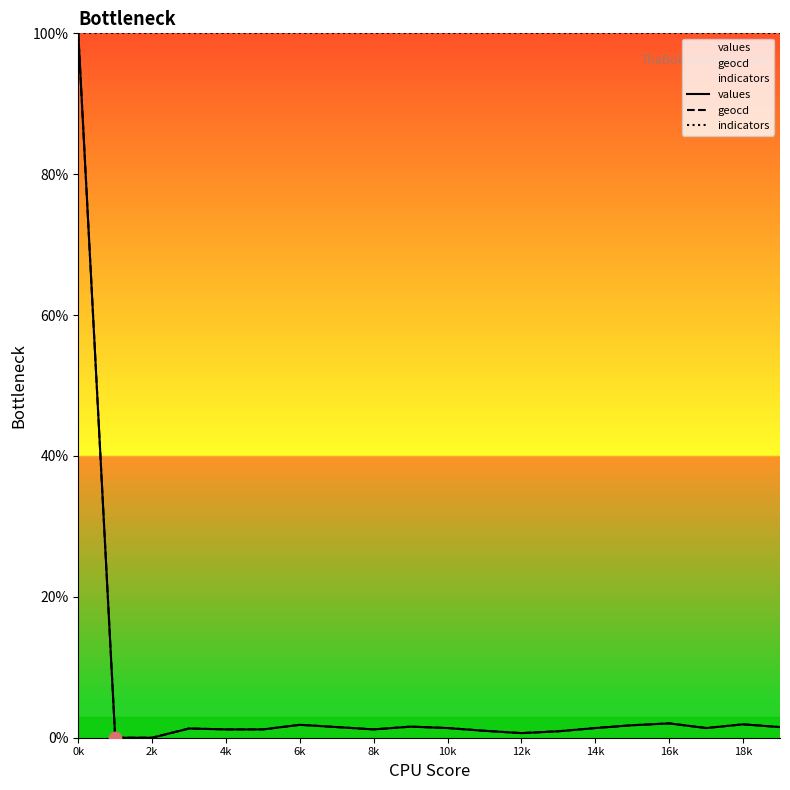

Is the value of values at 18k greater than the value of indicators at 4k?

No